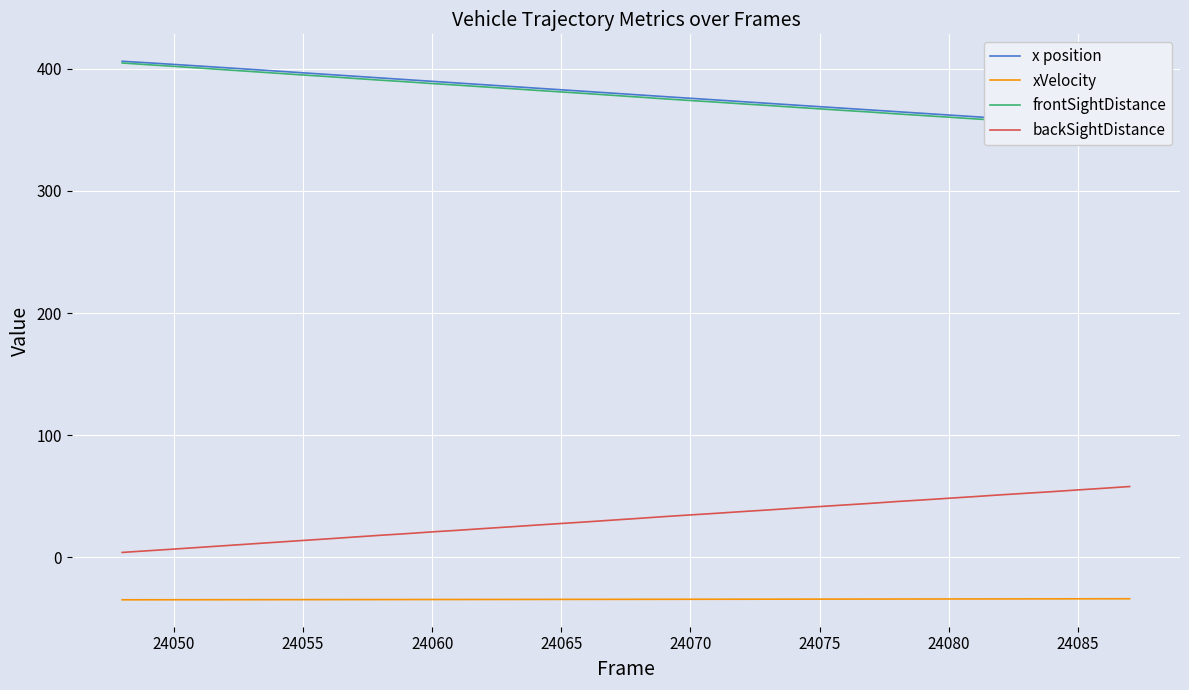

Is it true that xVelocity equals -34.7 at 24055?

True